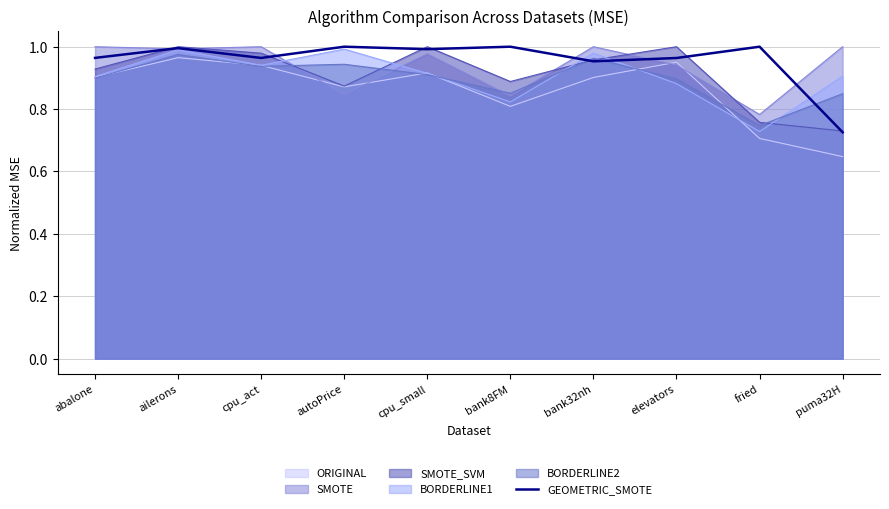

Between bank8FM and bank32nh, which series saw the biggest shift?

SMOTE